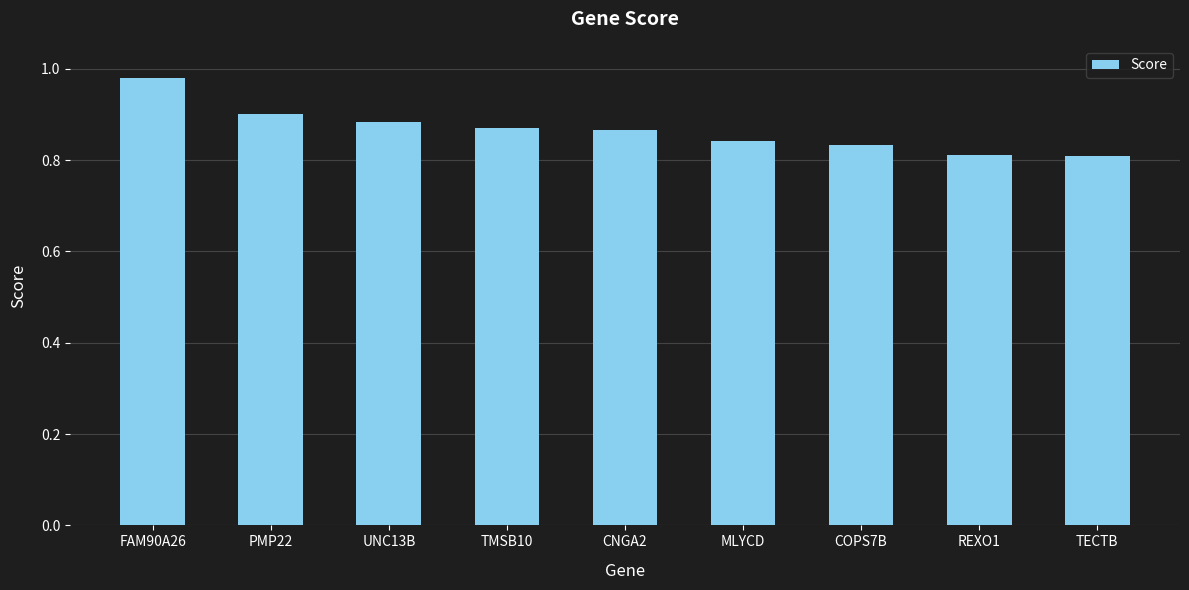

At which category does the chart reach its peak across all series?

FAM90A26